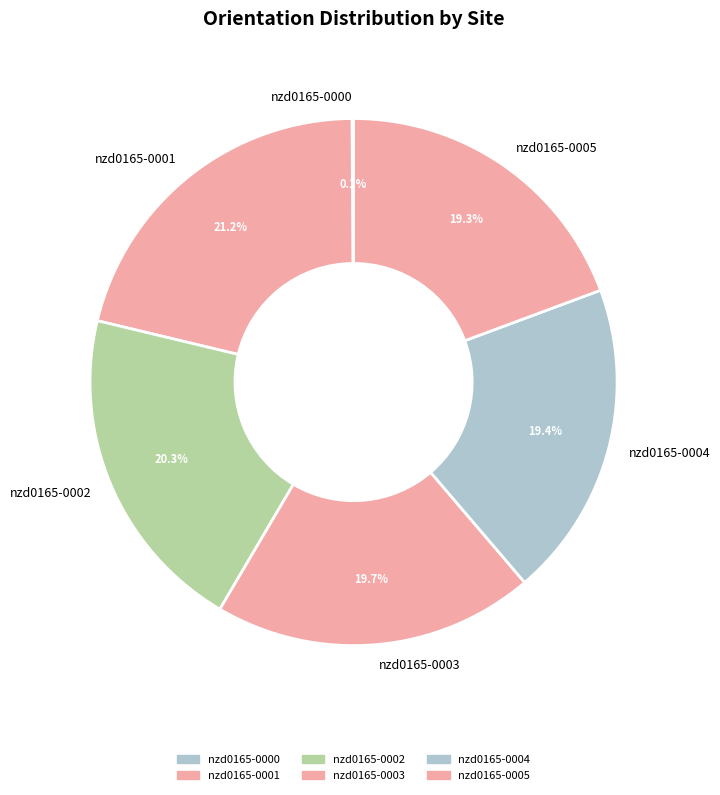

What percentage do nzd0165-0004 and nzd0165-0002 together represent?

39.7%